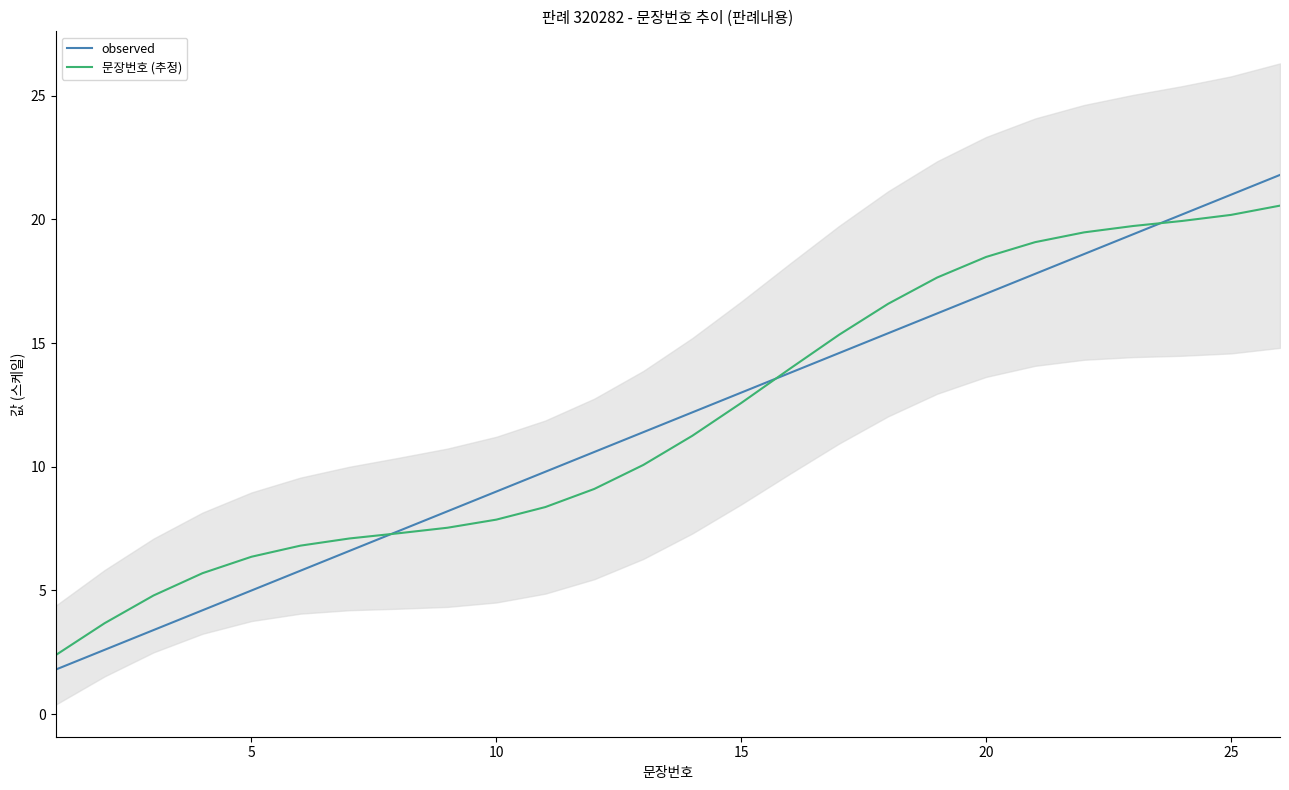

What is the maximum value for observed?

21.8